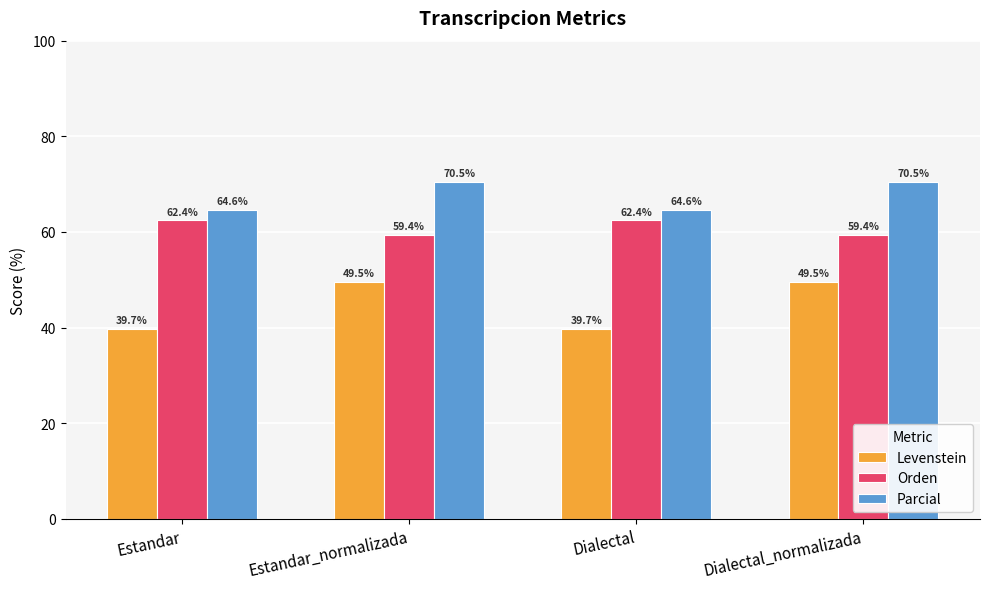

At how many categories does at least one series exceed 42?

4